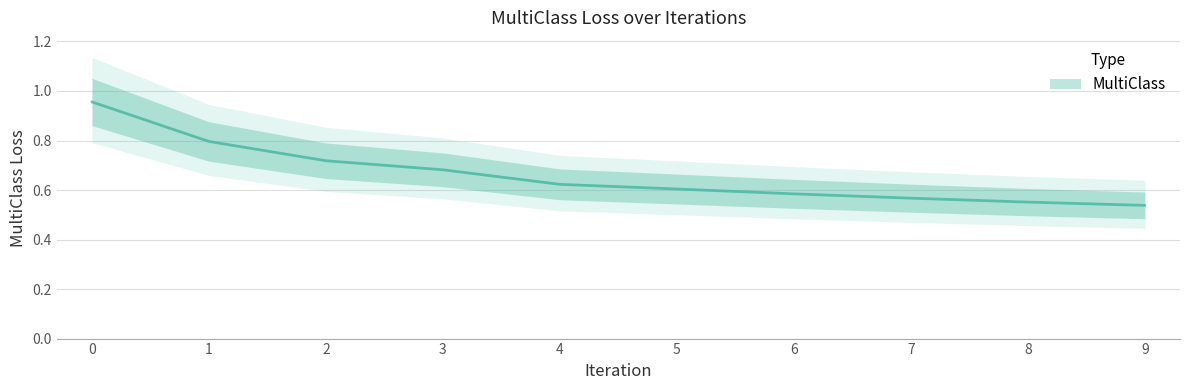

At which label is the value closest to 0?

9